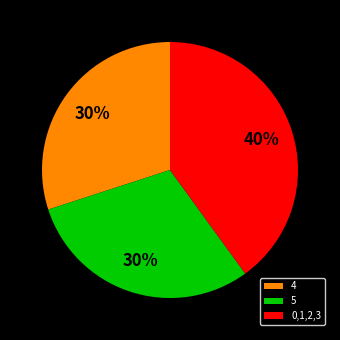

The 4 slice represents 19% of the pie. True or false?

False